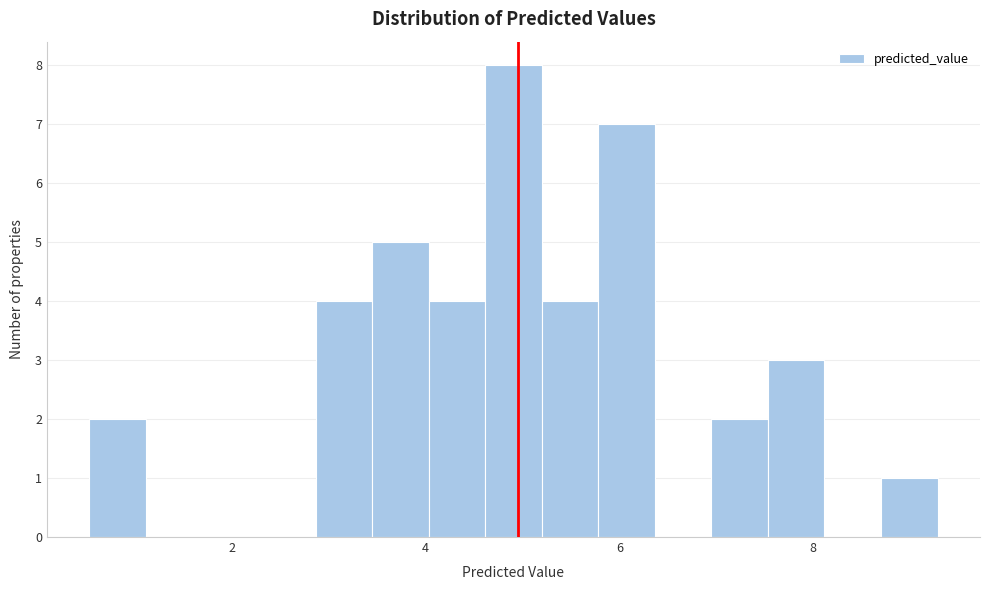

Around what value on the x-axis is the tallest bar? Give the approximate position of its centre, as read against the axis.

5.0